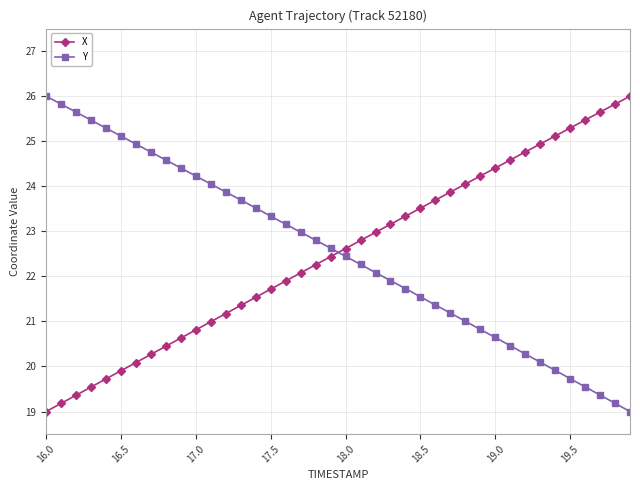

What is the difference between the second highest and second lowest values in the X series?

6.6